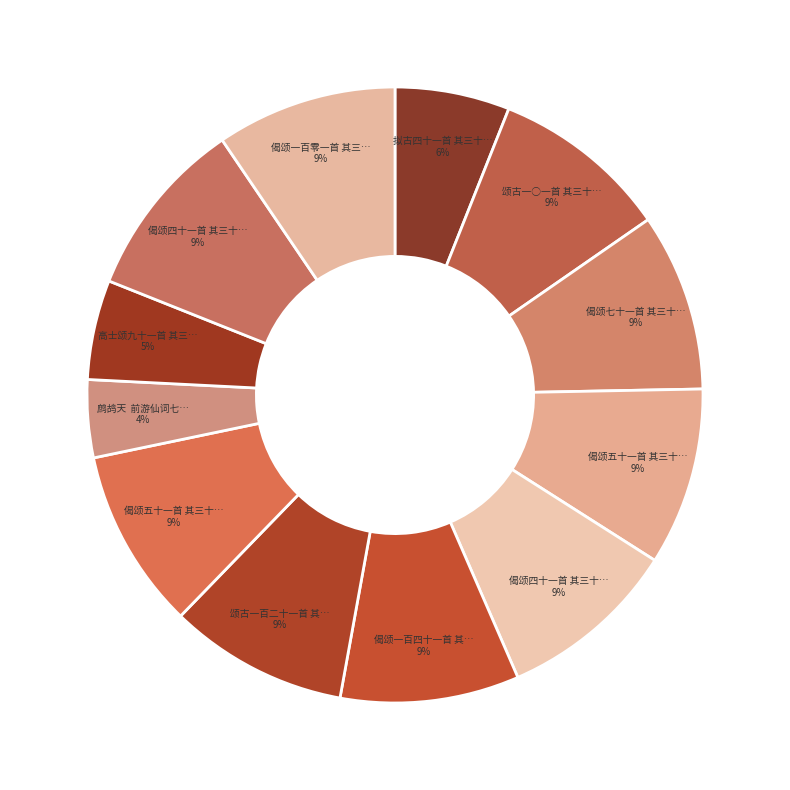

How many slices are in this pie chart?

12